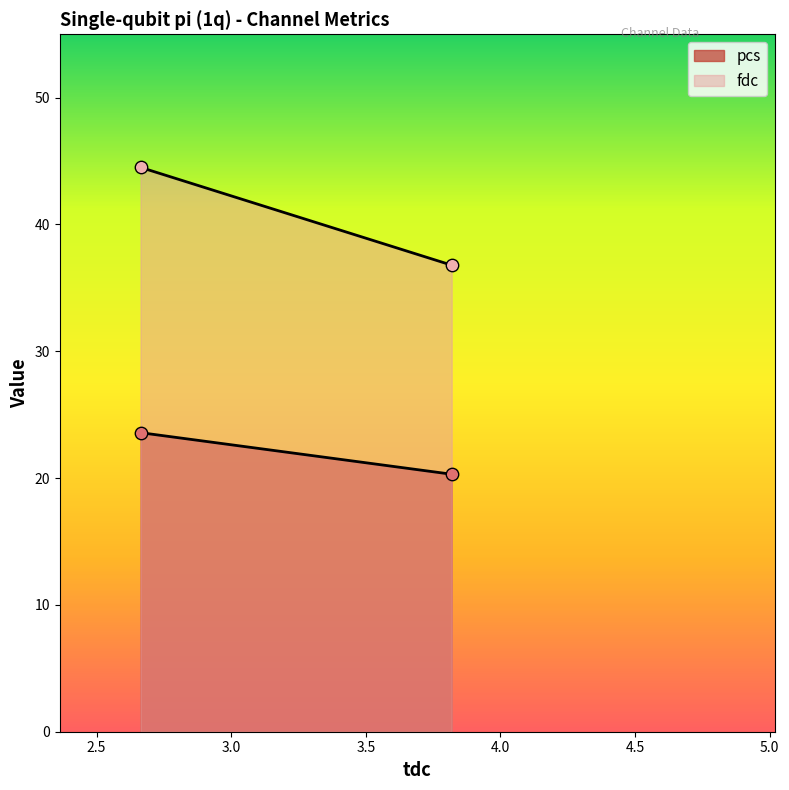

What are all the series names shown in the legend?

pcs, fdc